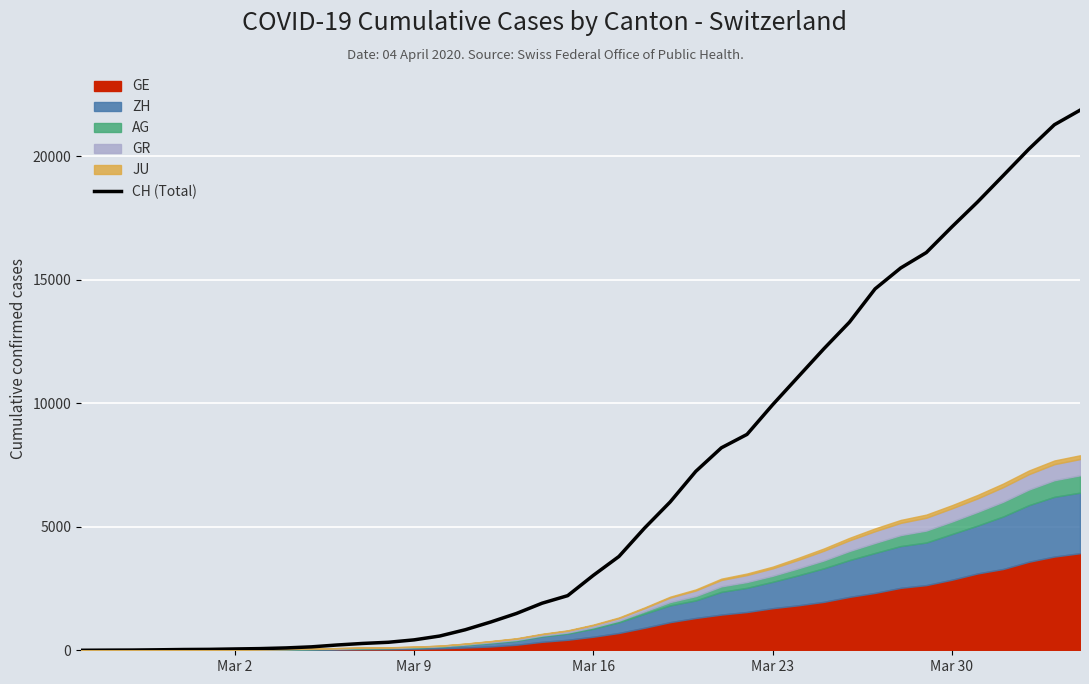

How many lines are shown in the chart?

1